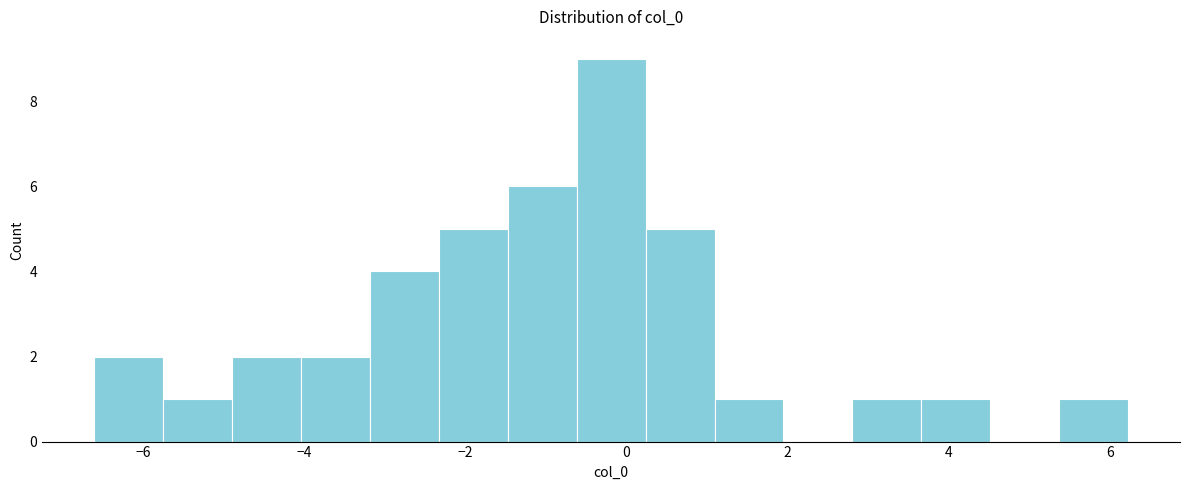

Over which range of the x-axis is the bar tallest?

-0.6 to 0.2